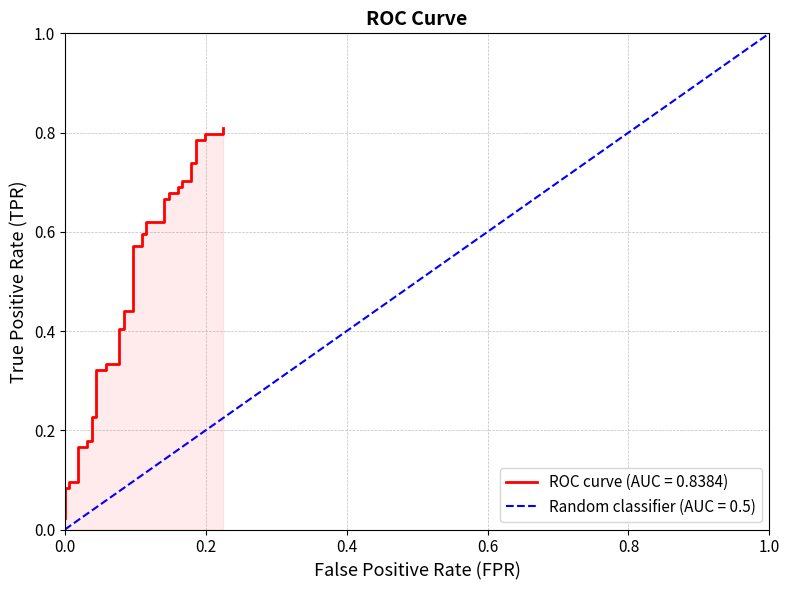

Which category has the highest value in the fpr series?

1.0